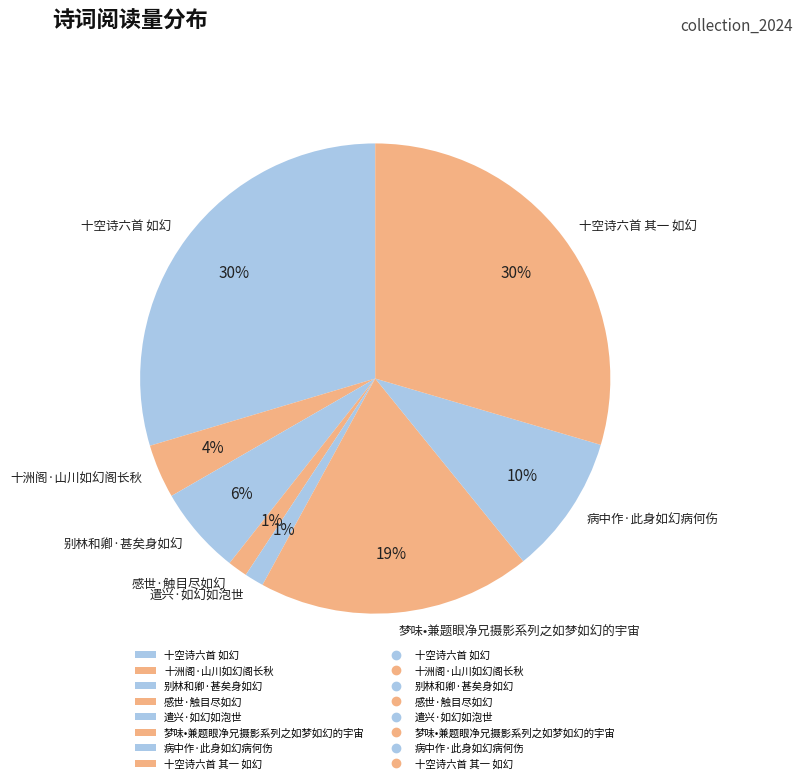

True or false: 梦味•兼题眼净兄摄影系列之如梦如幻的宇宙 accounts for 24% of the total.

False